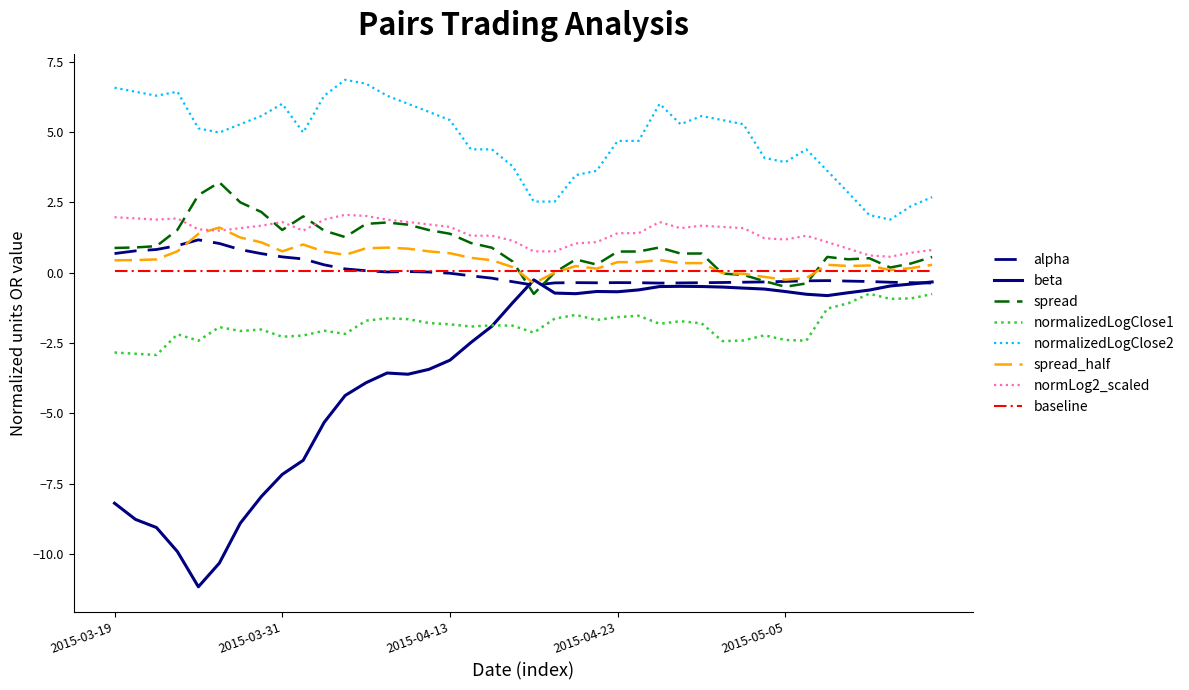

Does the chart have visible grid lines?

No